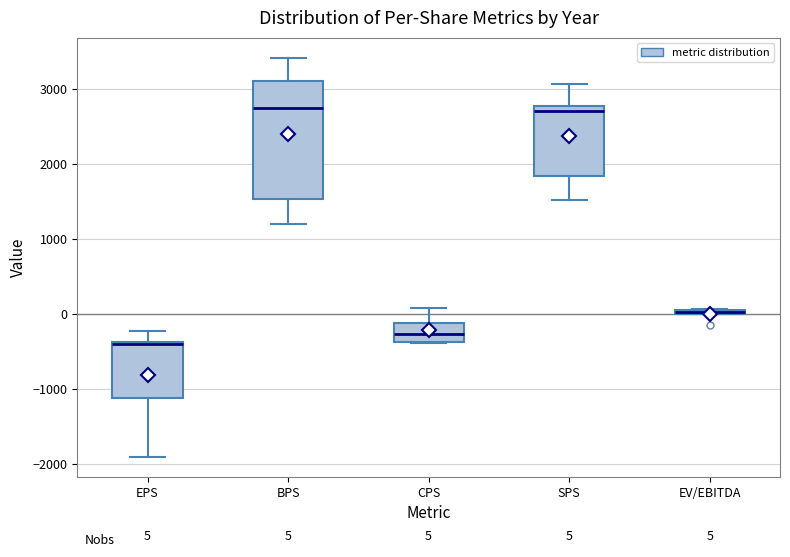

Which box is the tallest, from its lower edge to its upper edge?

BPS